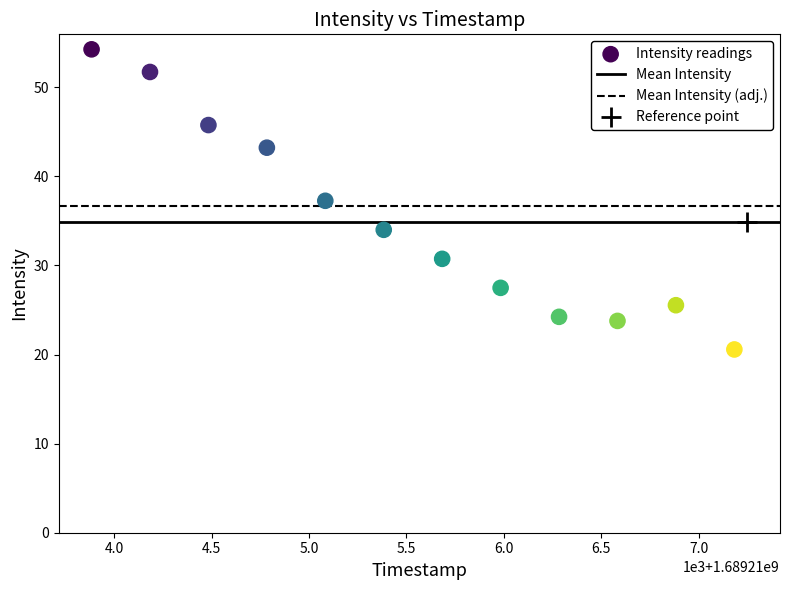

What is the average Y value?

34.9